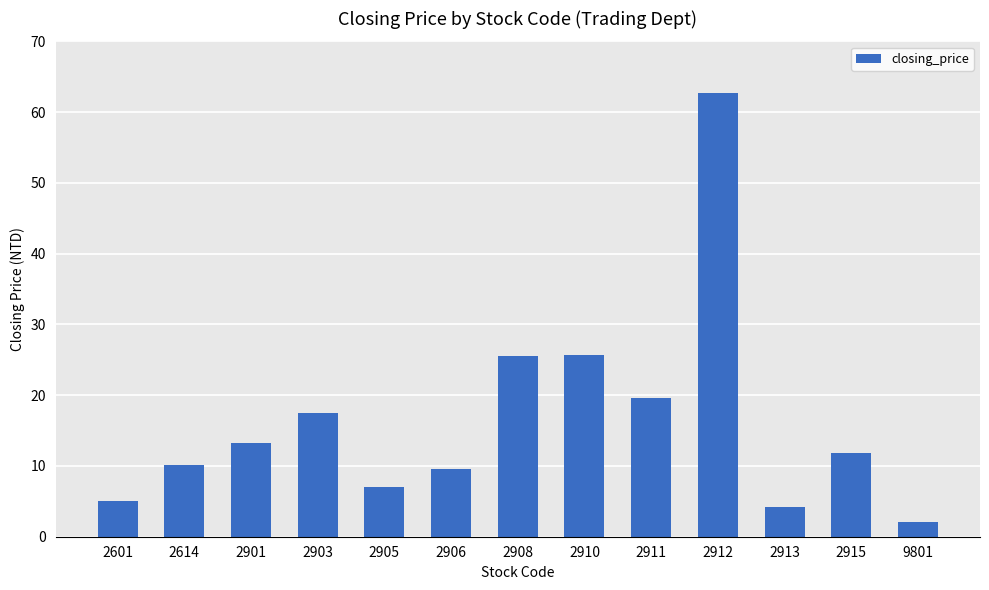

What is the change in value from 2903 to 2908?

+8.0